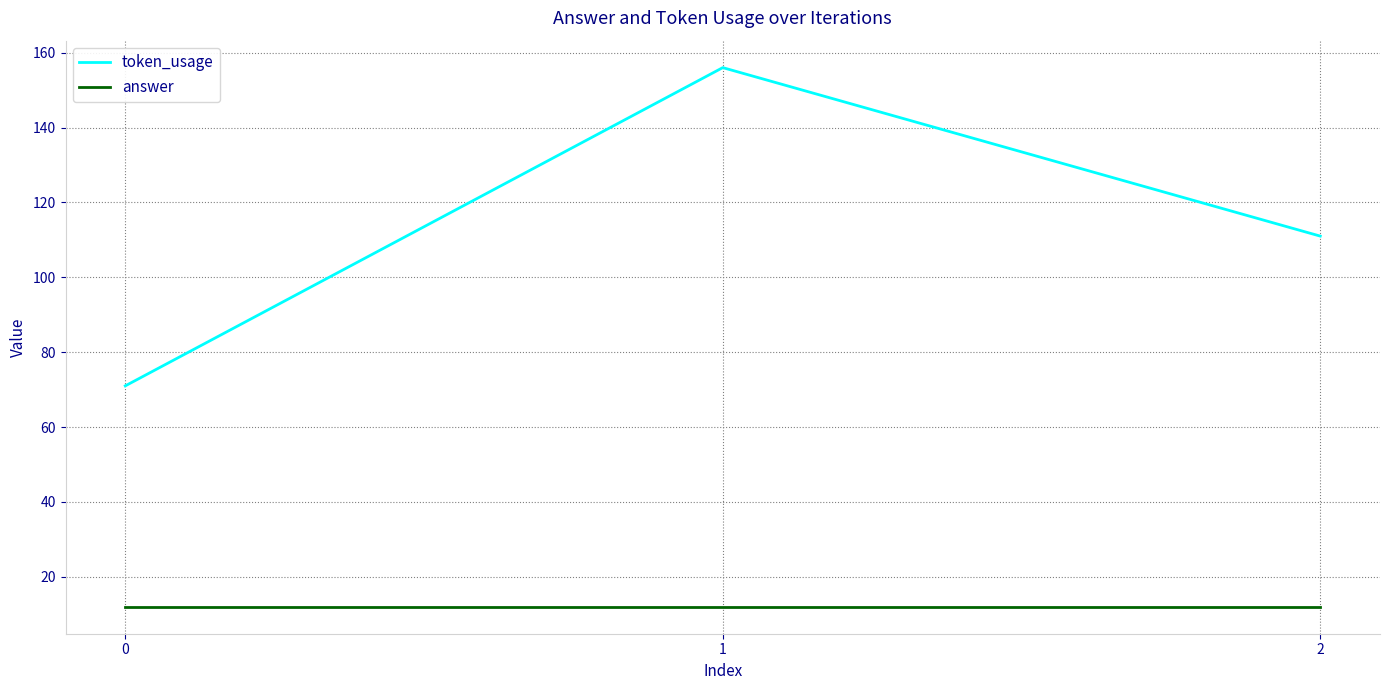

List the series in order of their peak value, highest first.

token_usage, answer